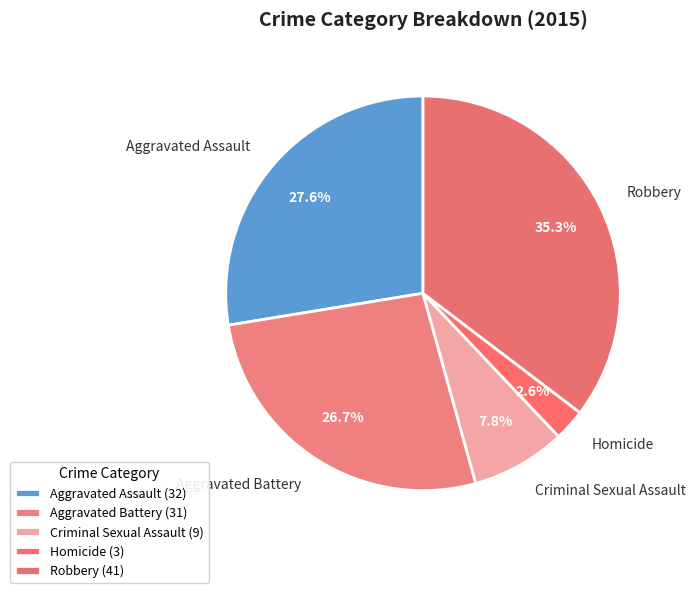

Rank the categories by value from highest to lowest.

Robbery, Aggravated Assault, Aggravated Battery, Criminal Sexual Assault, Homicide